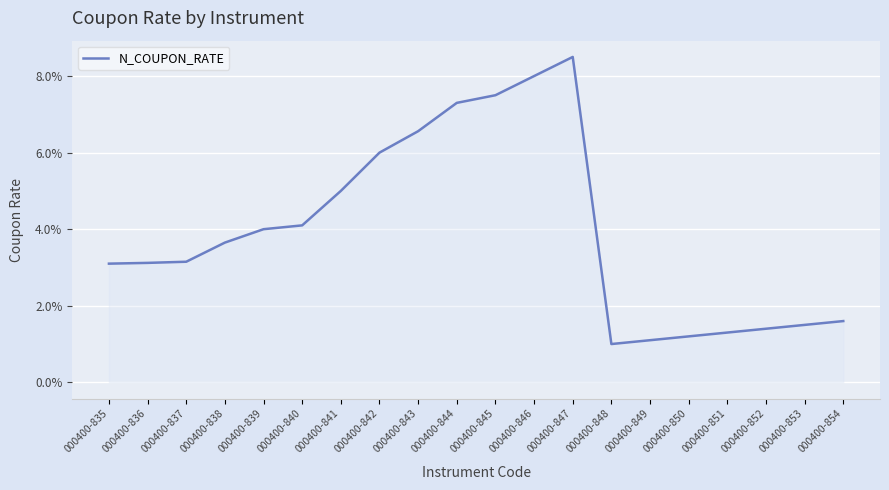

Does the chart have visible grid lines?

Yes